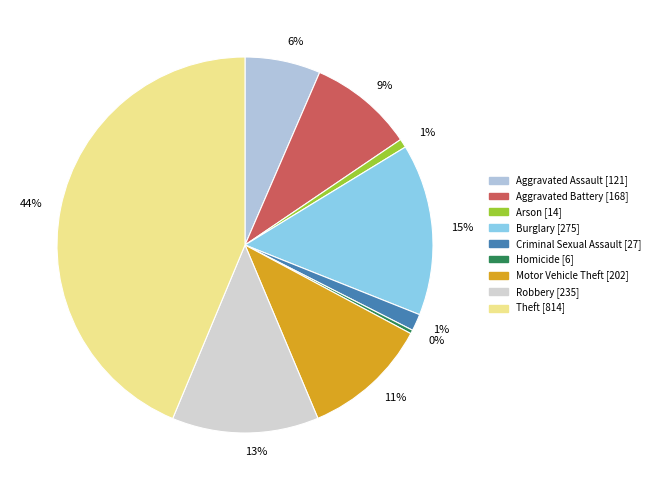

How many slices are in this pie chart?

9